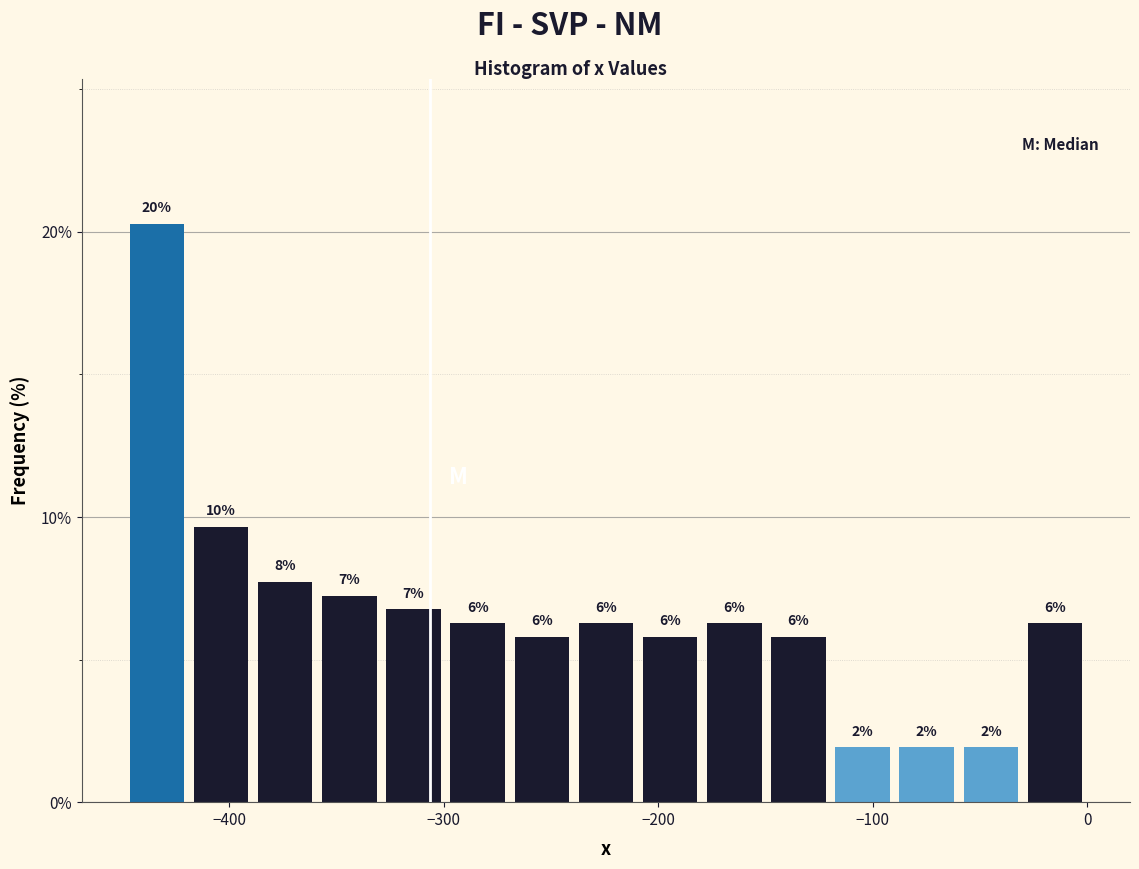

Around what value on the x-axis is the tallest bar? Give the approximate position of its centre, as read against the axis.

-430